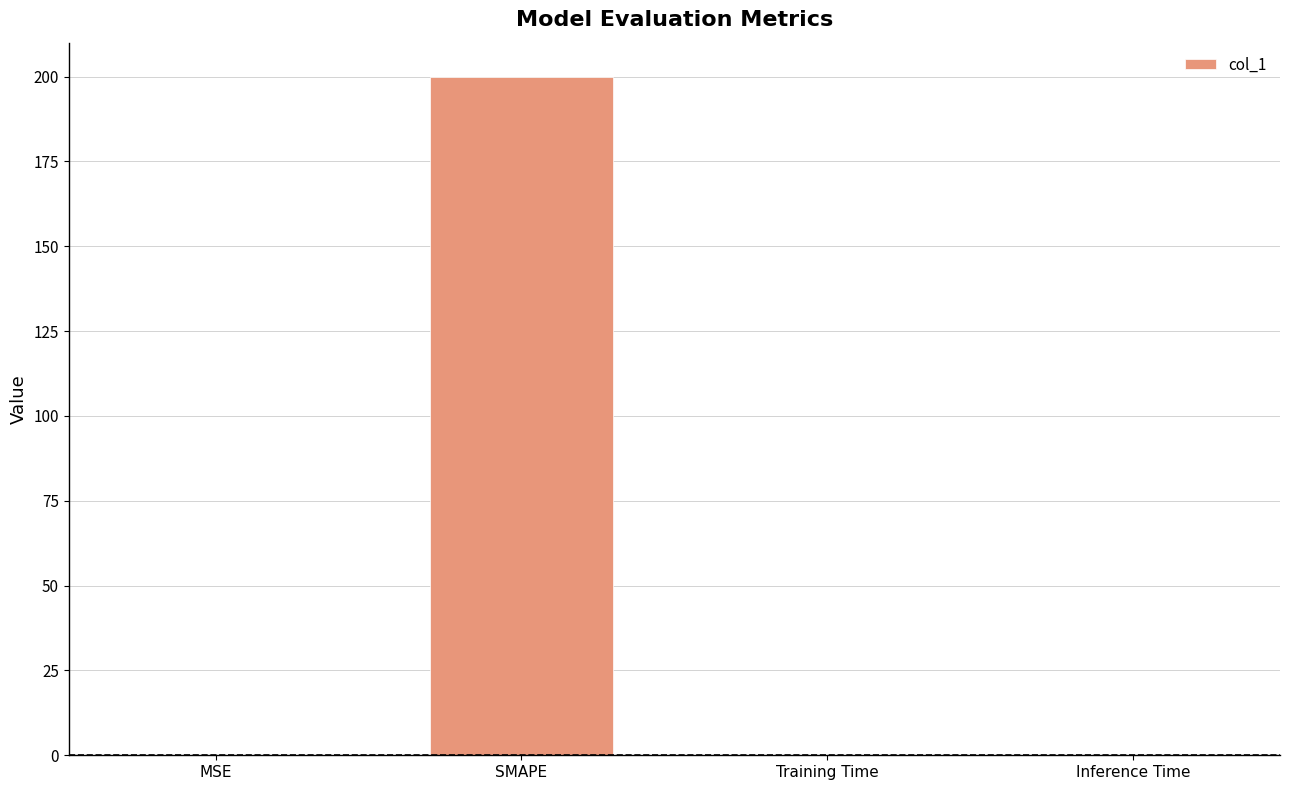

Read the value at SMAPE.

200.0